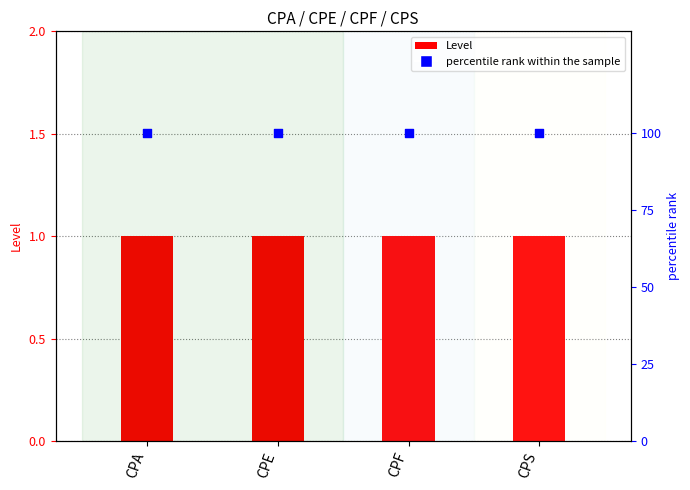

Which series reaches the maximum Y coordinate?

percentile rank within the sample